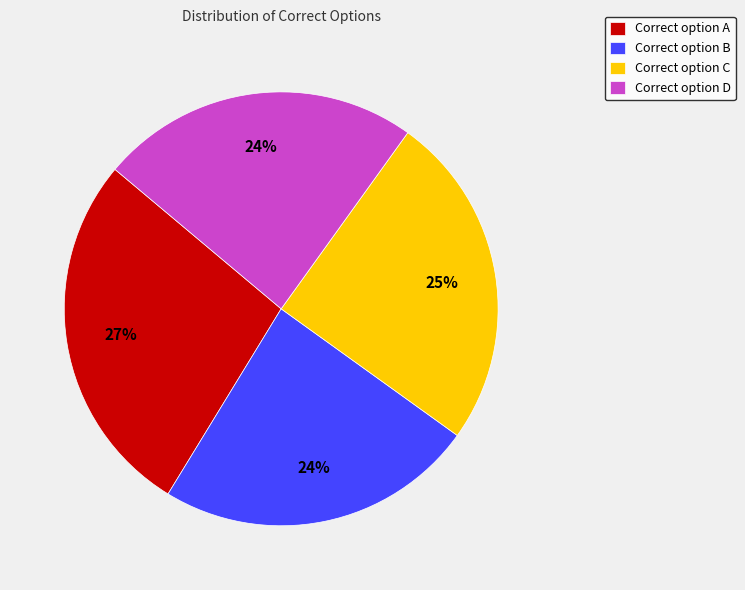

Is there any slice that represents more than half of the pie?

No